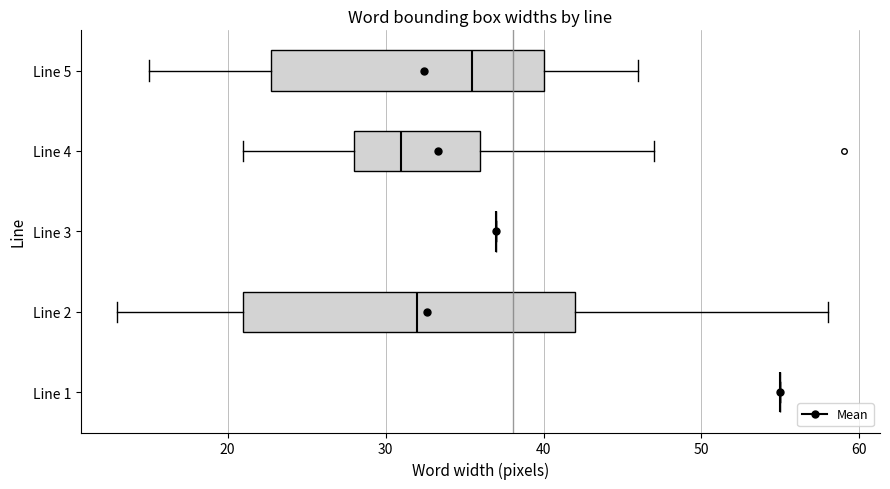

Where is the left edge of the box for Line 5 on the x-axis? The values are not printed on the chart, so give them approximately, as read against the axis.

23